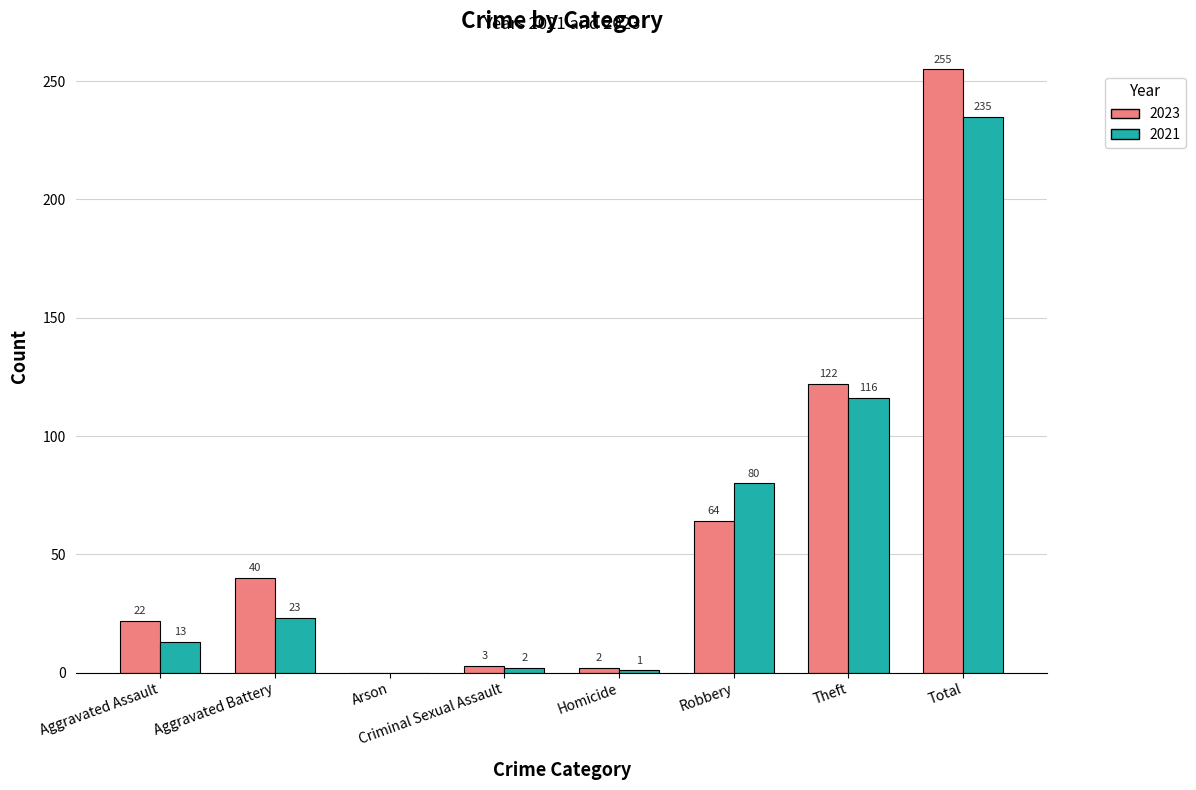

What is the total value across all series at Total?

490